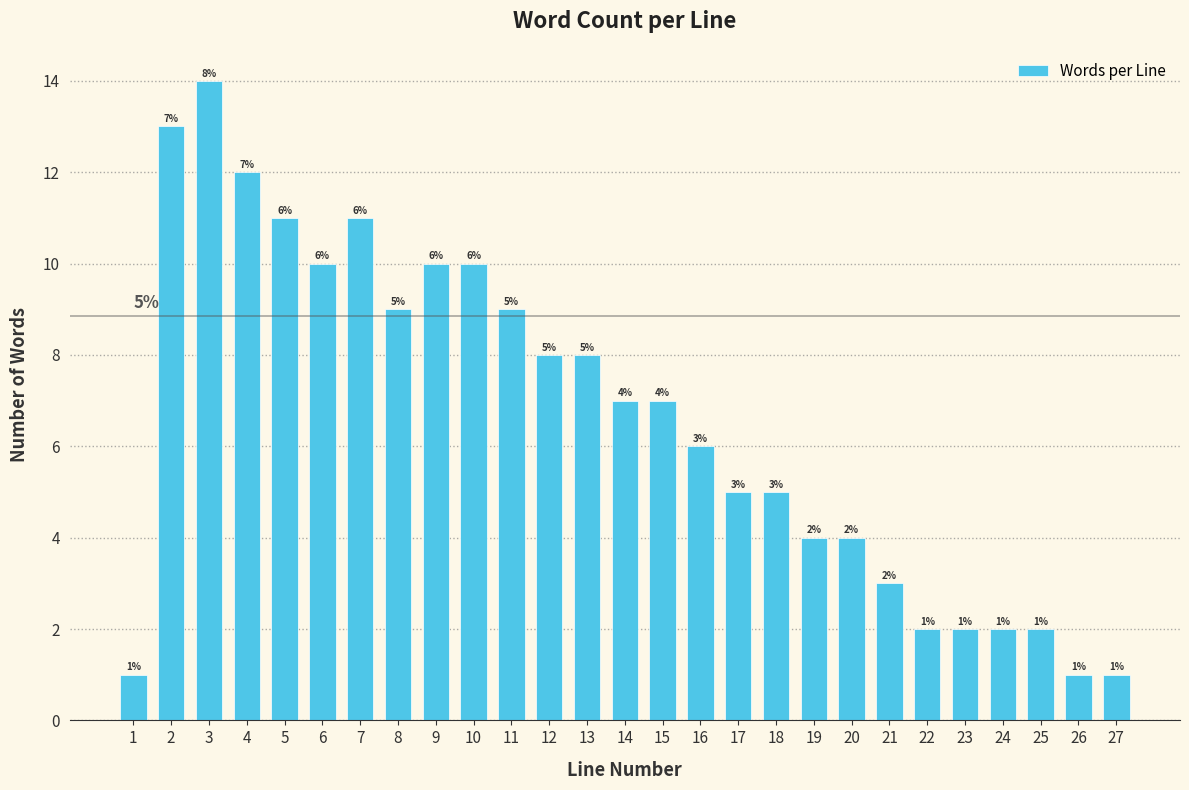

Reading right to left, list all the values displayed in this chart.

27=1	26=1	25=2	24=2	23=2	22=2	21=3	20=4	19=4	18=5	17=5	16=6	15=7	14=7	13=8	12=8	11=9	10=10	9=10	8=9	7=11	6=10	5=11	4=12	3=14	2=13	1=1